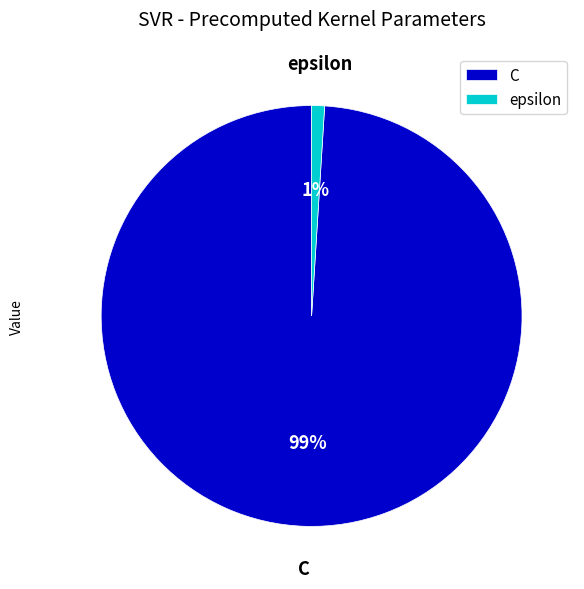

Is there a majority slice in this chart?

Yes